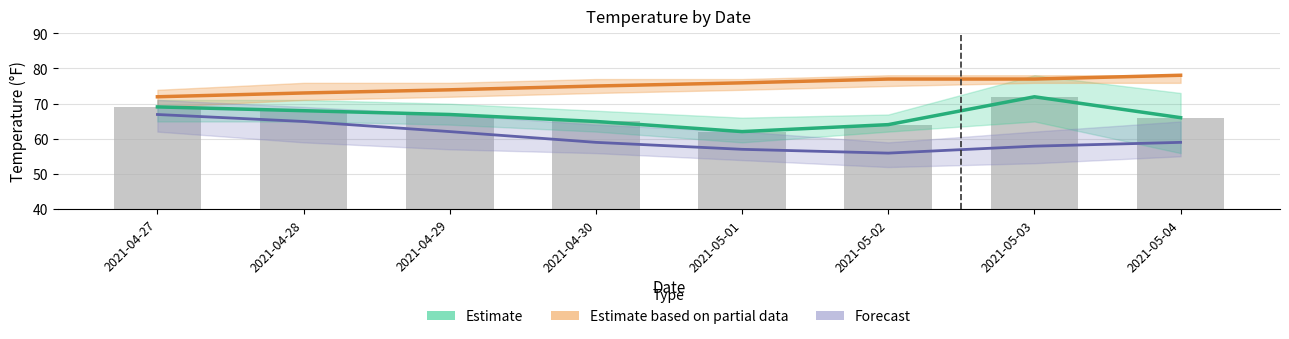

List the labels in order of Observed value, smallest first.

2021-05-01, 2021-05-02, 2021-04-30, 2021-05-04, 2021-04-29, 2021-04-28, 2021-04-27, 2021-05-03